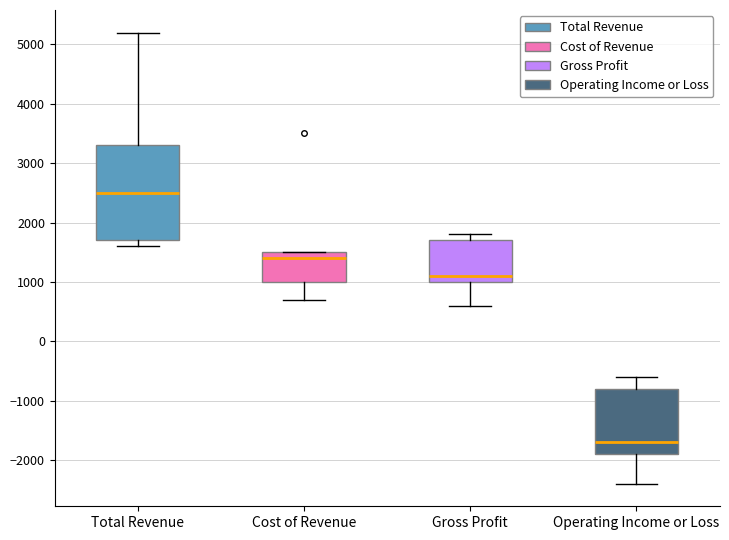

Which box's median line is the highest?

Total Revenue